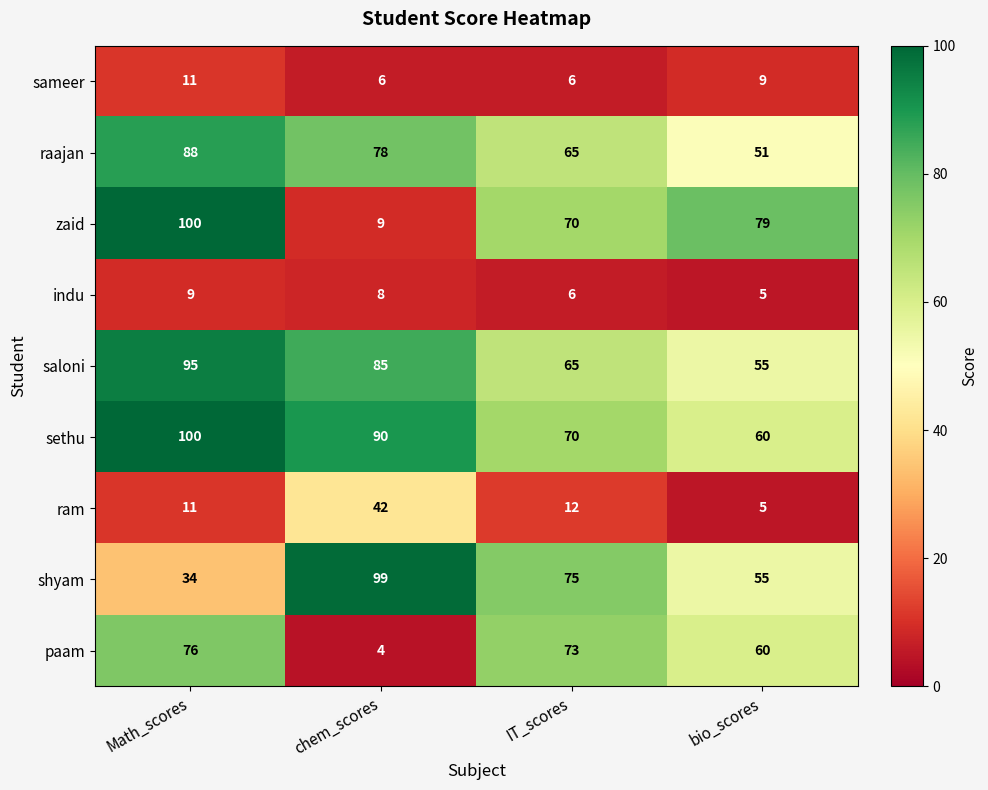

The sameer series shows 6 at chem_scores. True or false?

True